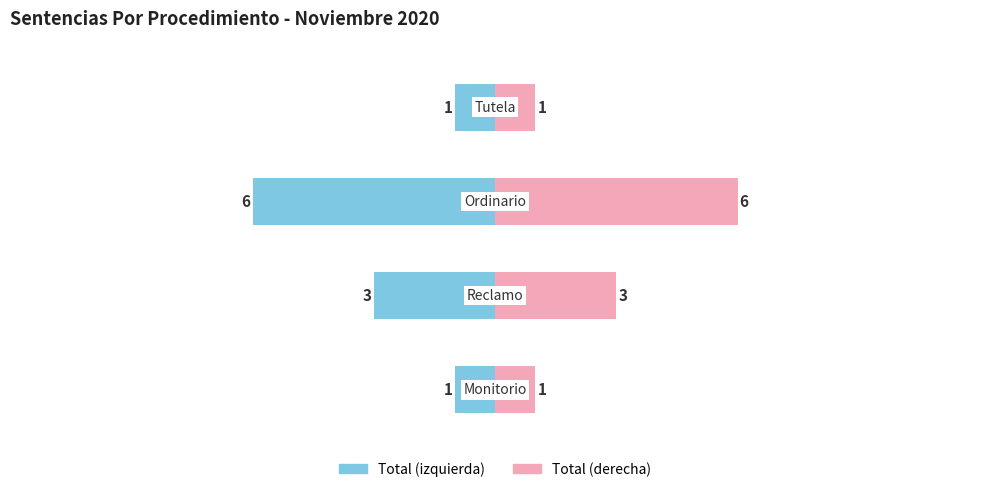

The value of Total (izquierda) at 1 is -1. True or false?

False